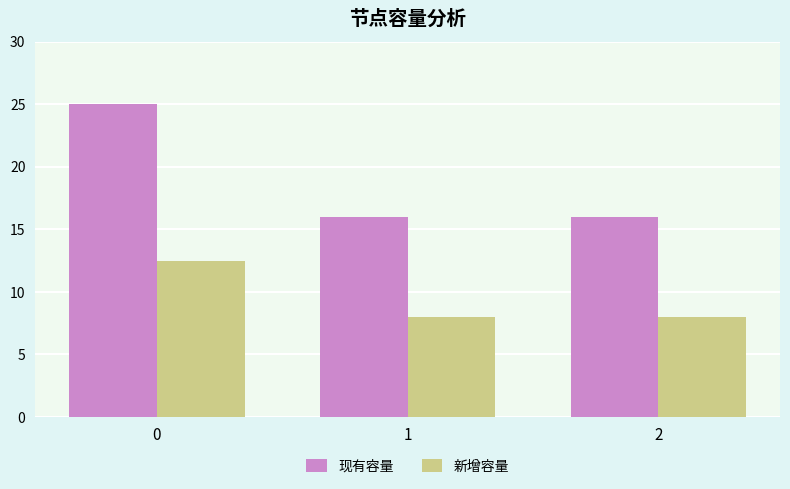

What is the smallest value displayed?

8.0